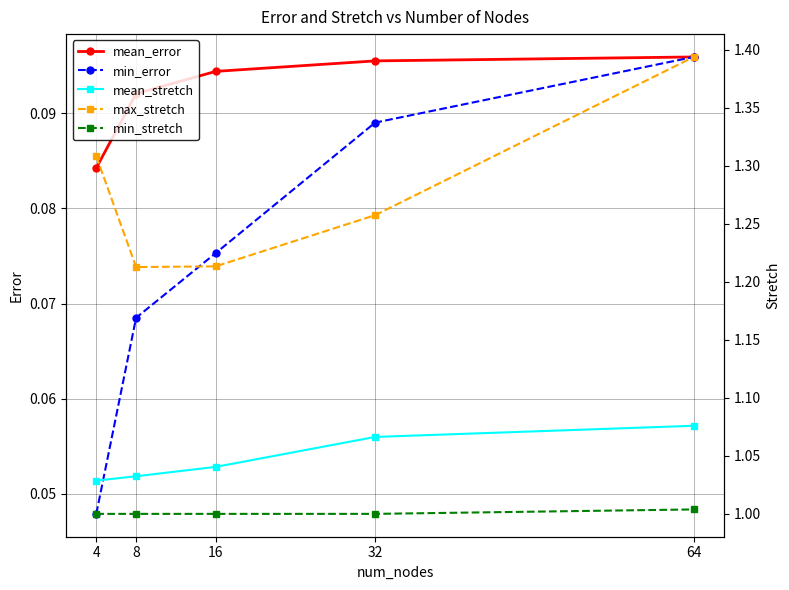

What is the value of the mean_stretch point at the 2nd from the left?

1.0